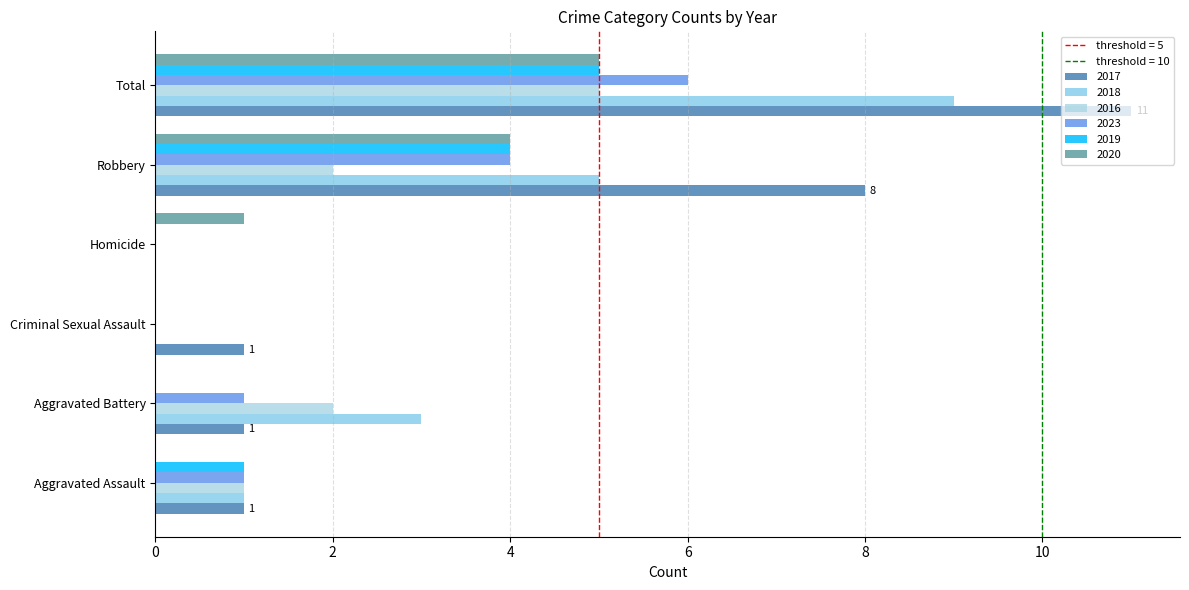

How many bars are there in each group?

6